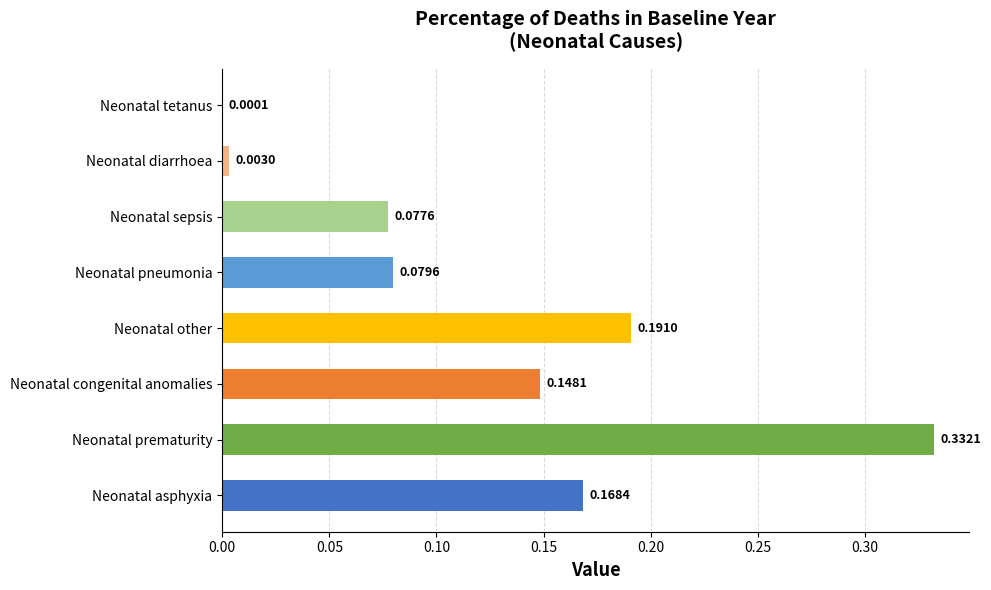

Reading left to right, extract all data points from this chart.

Neonatal asphyxia=0.2	Neonatal prematurity=0.3	Neonatal congenital anomalies=0.1	Neonatal other=0.2	Neonatal pneumonia=0.1	Neonatal sepsis=0.1	Neonatal diarrhoea=0.0	Neonatal tetanus=0.0